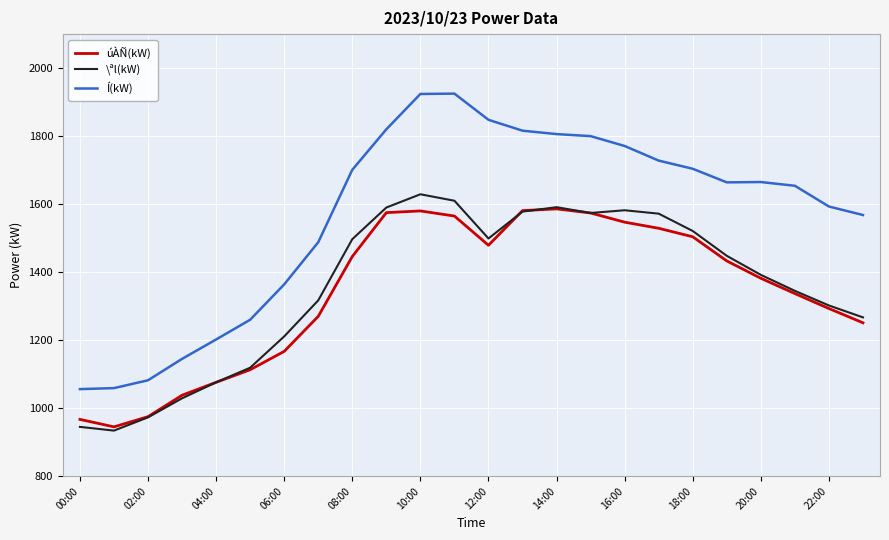

Which series has the widest spread of values?

Í(kW)